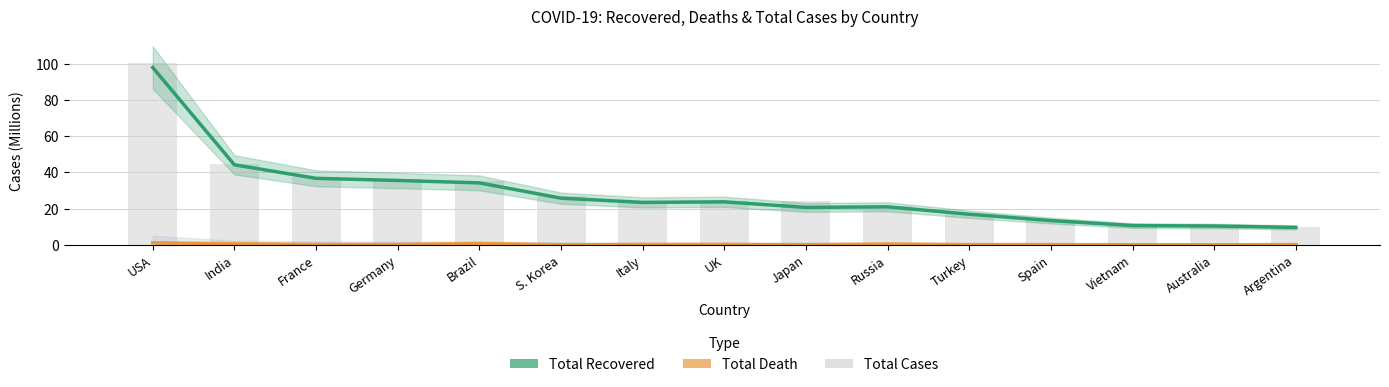

Reading right to left, what are all the values shown in this chart?

Total Recovered: 9.6	10.4	10.6	13.4	16.9	21.0	20.6	23.7	23.4	25.7	34.2	35.5	36.7	44.1	97.8
Total Death: 0.1	0.0	0.0	0.1	0.1	0.4	0.0	0.2	0.2	0.0	0.7	0.2	0.2	0.5	1.1
Total Cases: 9.7	10.6	11.5	13.6	17.0	21.5	23.9	24.0	24.0	26.7	35.1	36.2	37.4	44.7	100.3